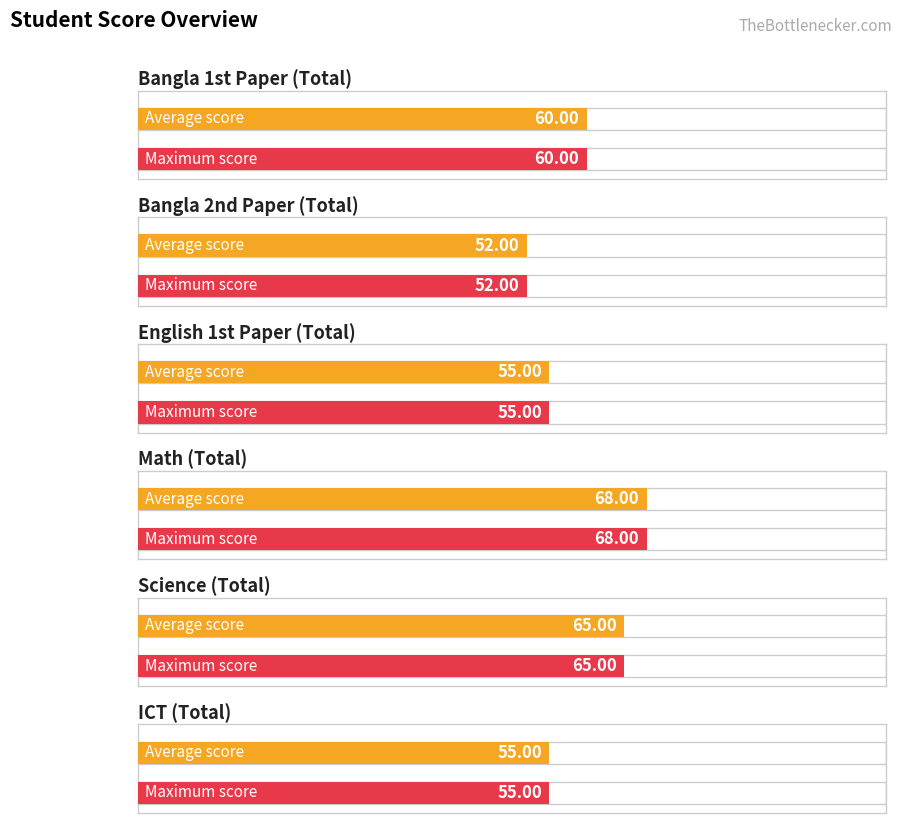

At Student 3, list the series in order from smallest to largest.

Bangla 2nd Paper (Total), English 1st Paper (Total), ICT (Total), Bangla 1st Paper (Total), Science (Total), Math (Total)